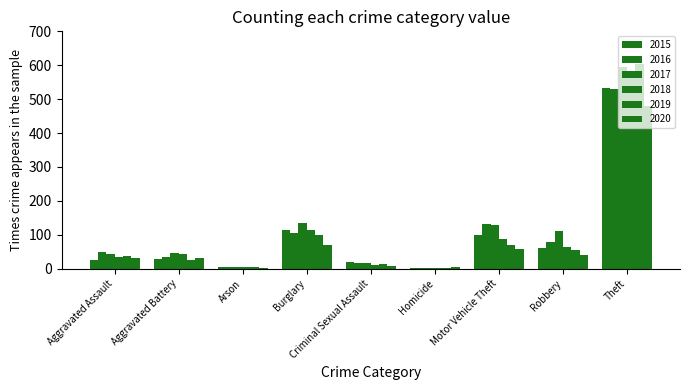

What is the difference between the second highest and second lowest values in the 2020 series?

67